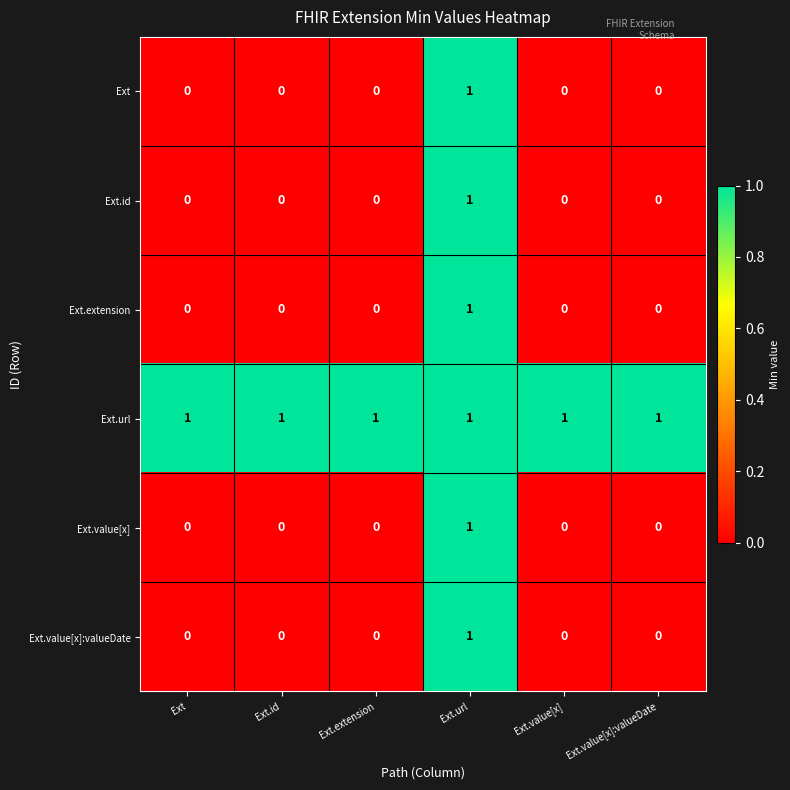

What is the total value across all series at Ext.id?

1